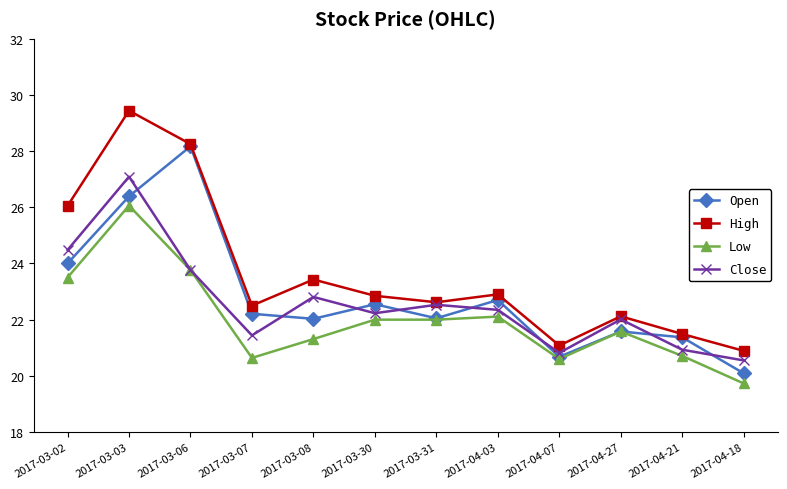

What position from the left is 2017-03-02?

1